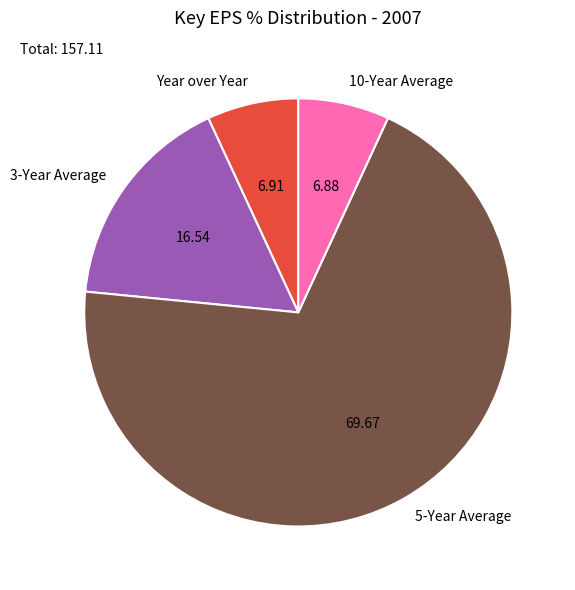

What is the majority slice?

5-Year Average